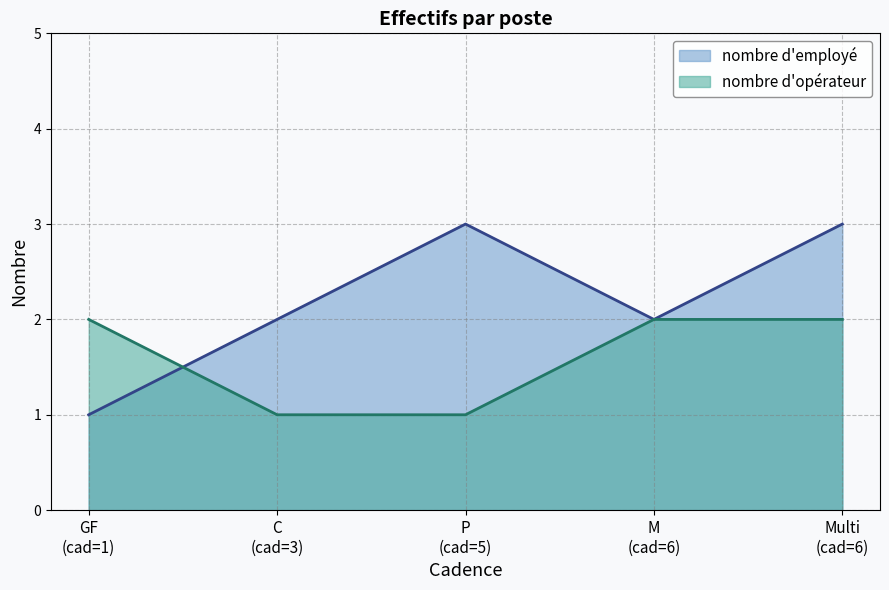

Rank the series by their average value, from lowest to highest.

nombre d'opérateur, nombre d'employé